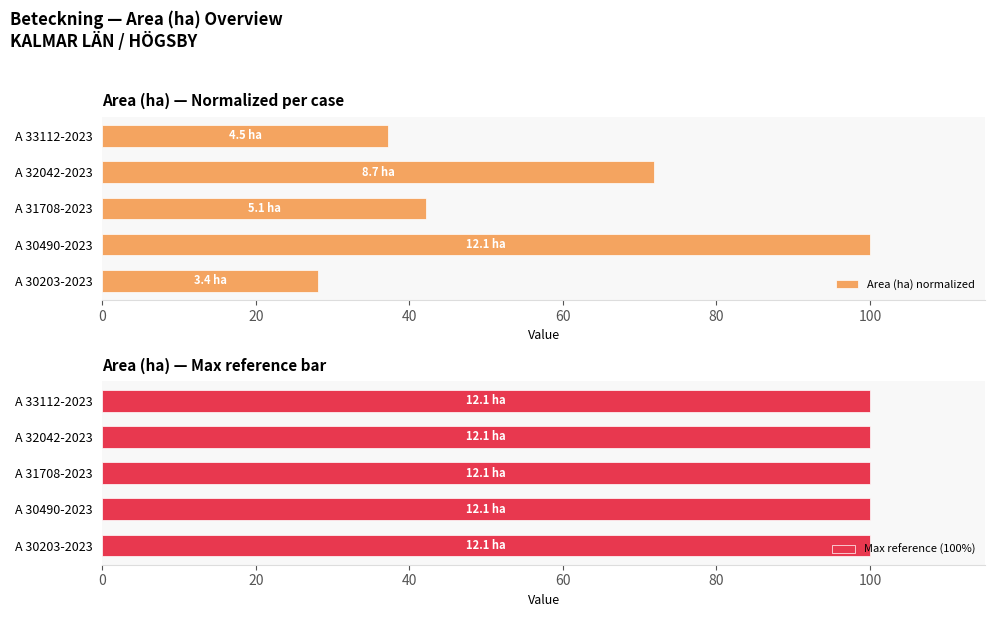

At how many categories does at least one series exceed 74?

1